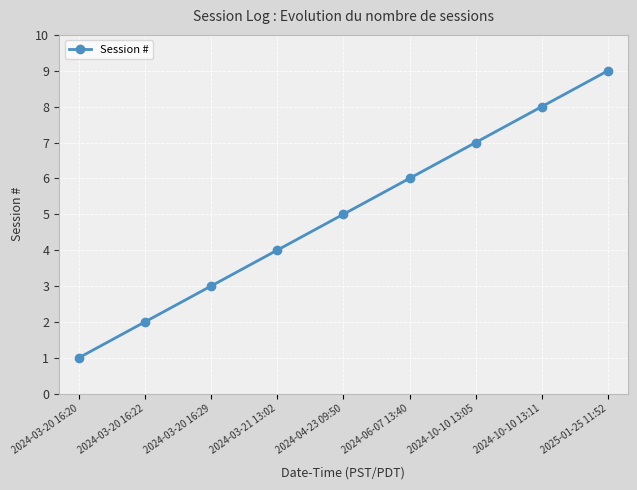

Between 2025-01-25 11:52 and 2024-03-20 16:29, which is larger?

2025-01-25 11:52